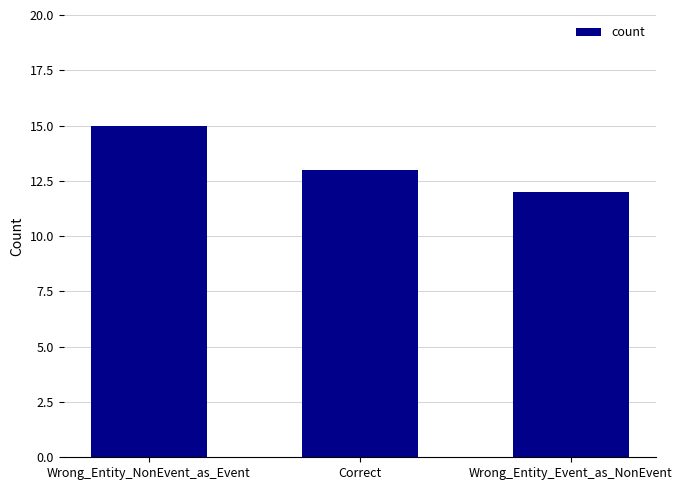

What is the maximum value shown in the chart?

15